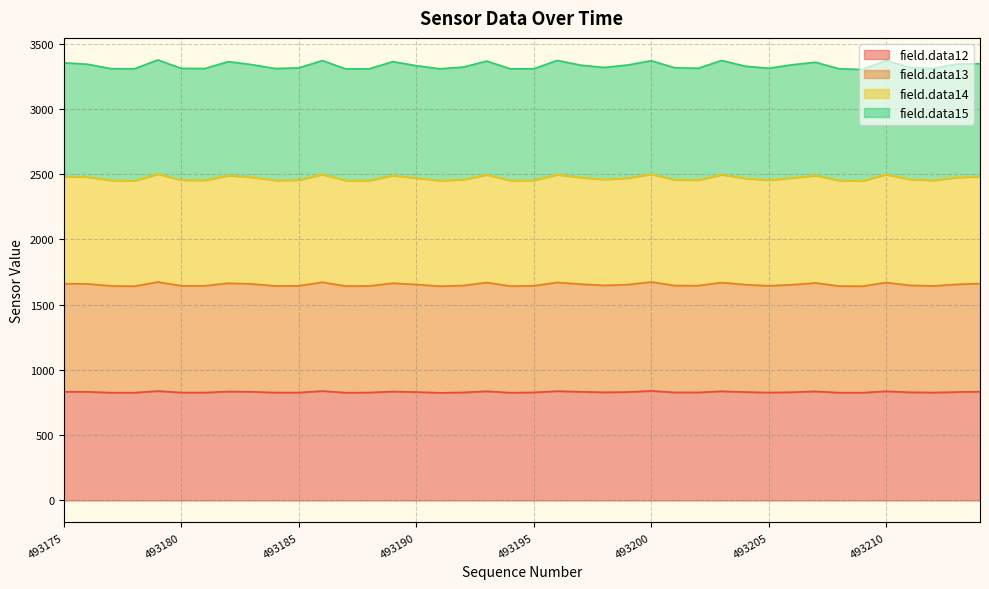

In field.data14, how many points are lower than both neighbors (excluding endpoints)?

10